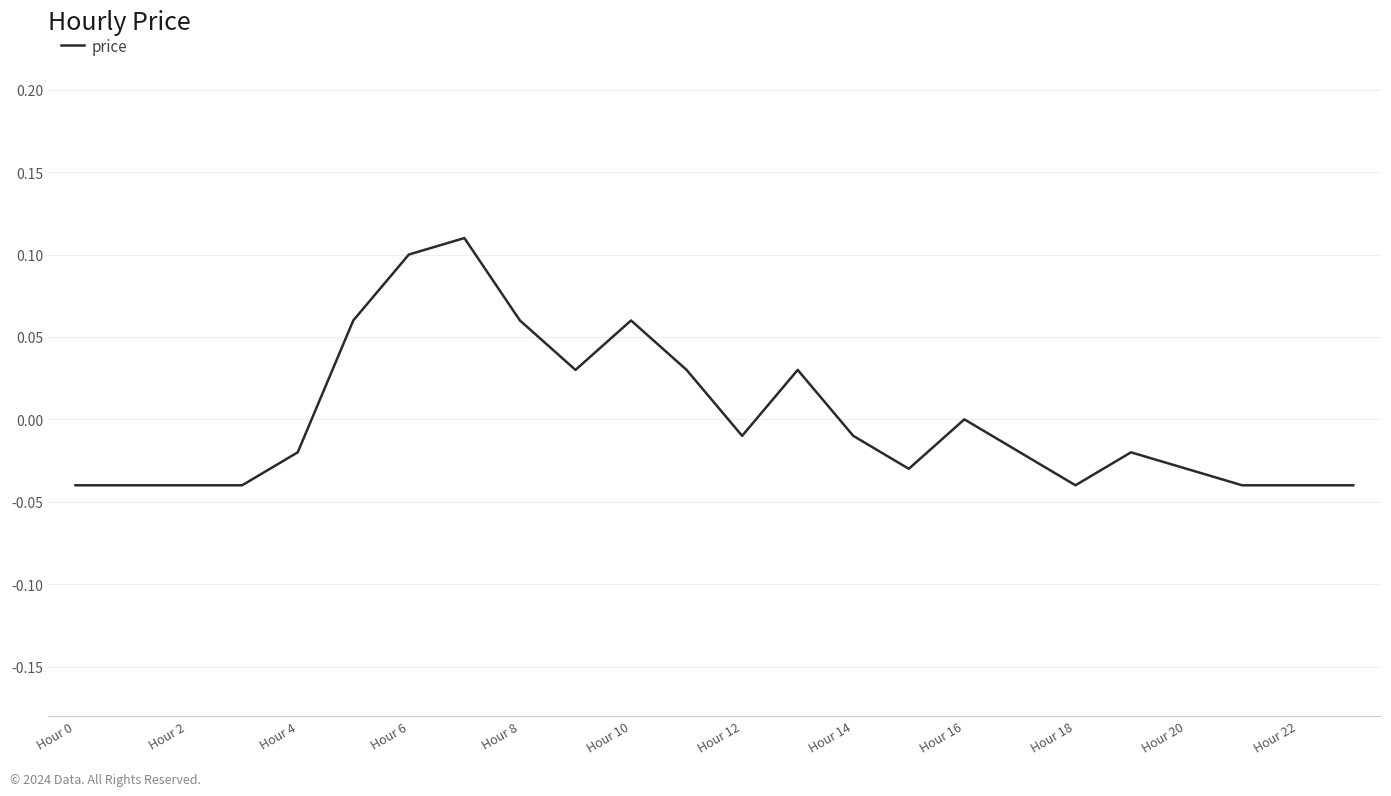

Is it true that the value at Hour 22 is -0.1?

False